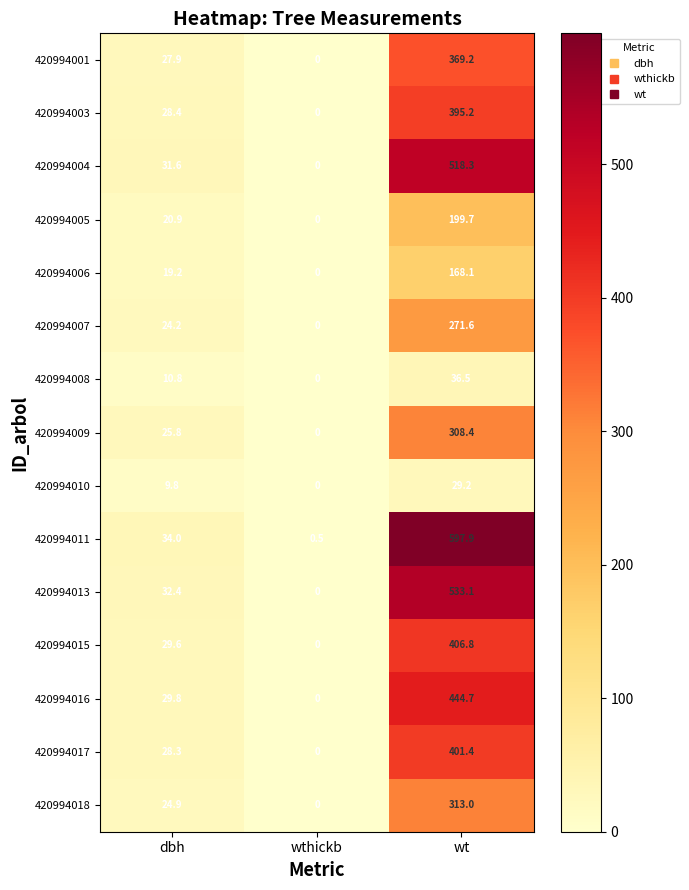

List the labels in order of 420994006 value, smallest first.

wthickb, dbh, wt